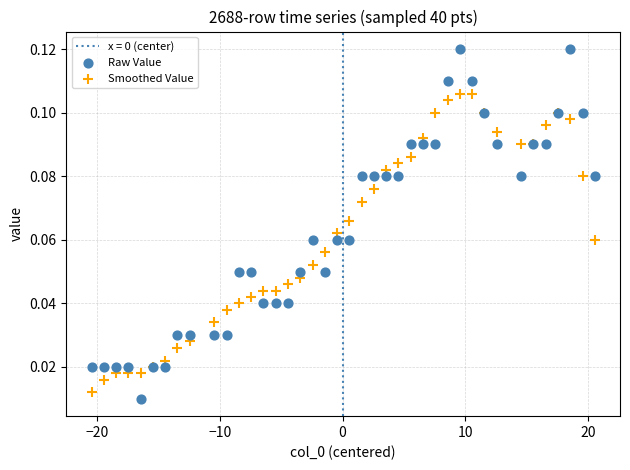

Which series reaches the maximum Y coordinate?

Raw Value